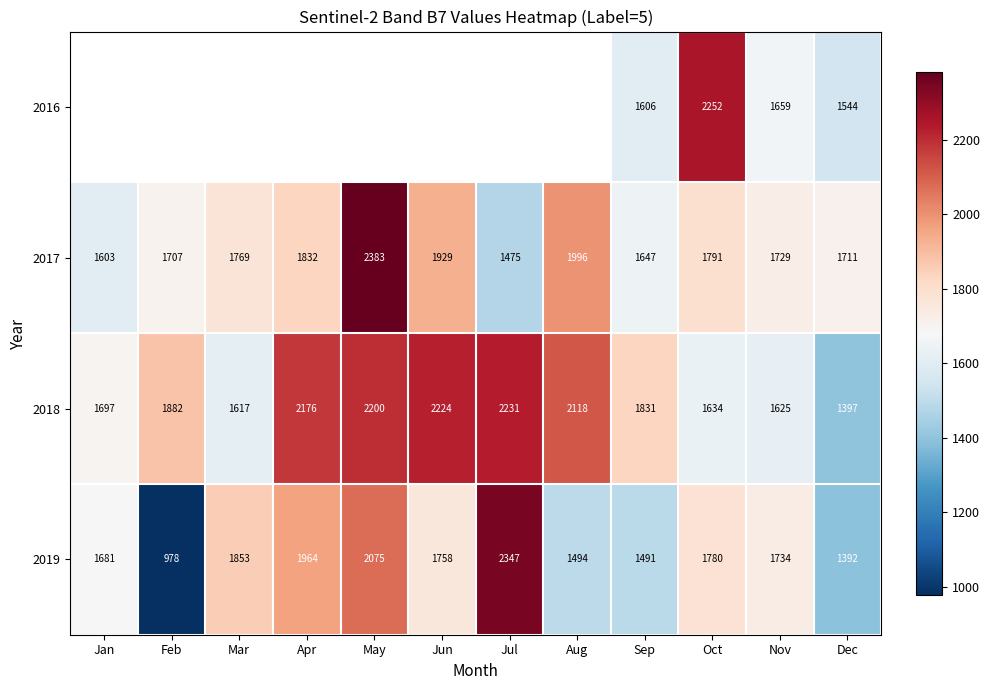

What is the total value across all series at Nov?

6747